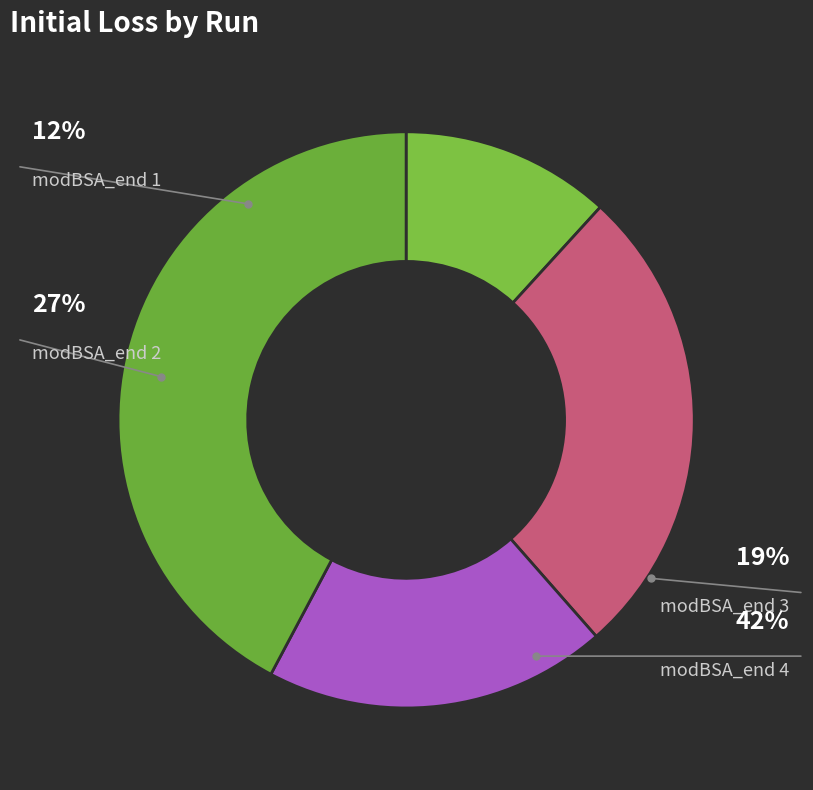

The modBSA_end 4 slice represents 42% of the pie. True or false?

True